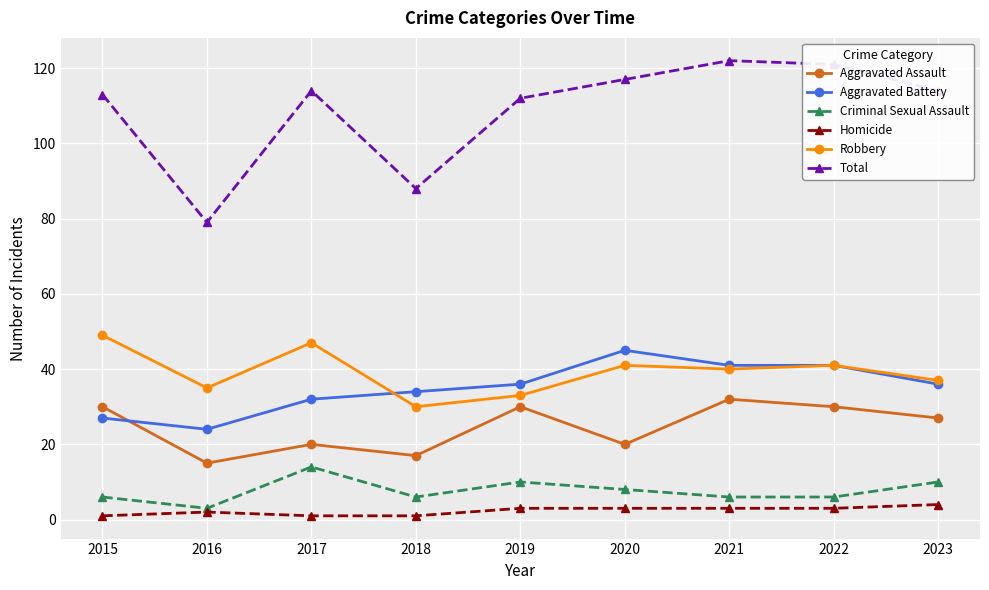

What are all the series names shown in the legend?

Aggravated Assault, Aggravated Battery, Criminal Sexual Assault, Homicide, Robbery, Total